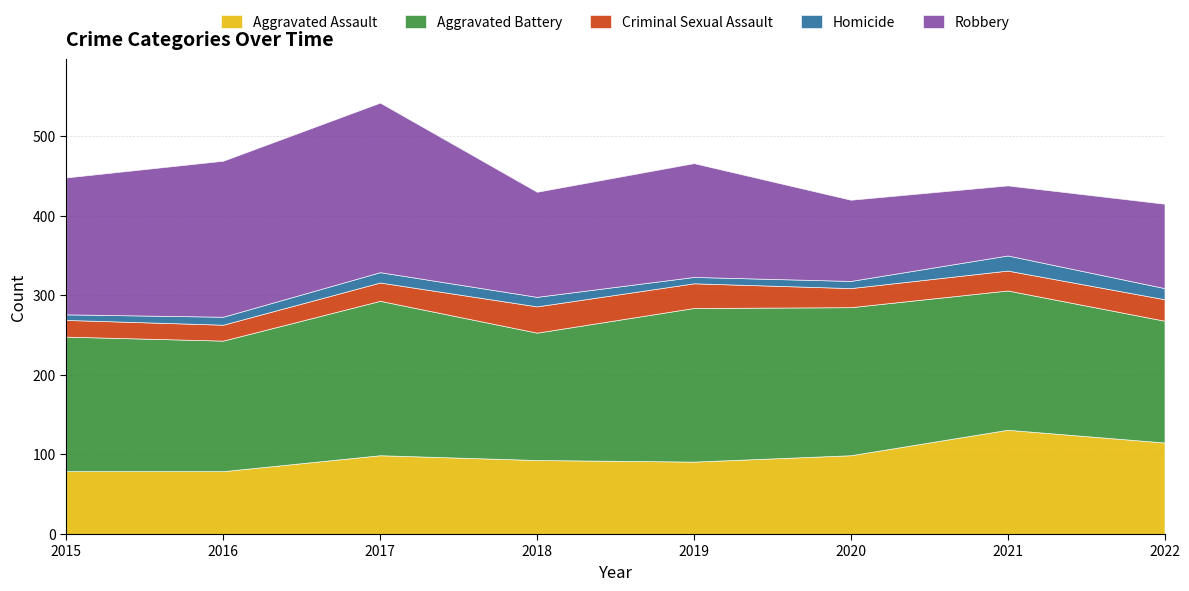

Reading left to right, extract all data points from this chart.

Aggravated Assault: 79	79	99	93	91	99	131	115
Aggravated Battery: 169	164	194	160	193	186	175	153
Criminal Sexual Assault: 21	20	23	33	31	24	25	27
Homicide: 7	10	13	12	8	9	19	14
Robbery: 172	196	213	132	143	102	88	106